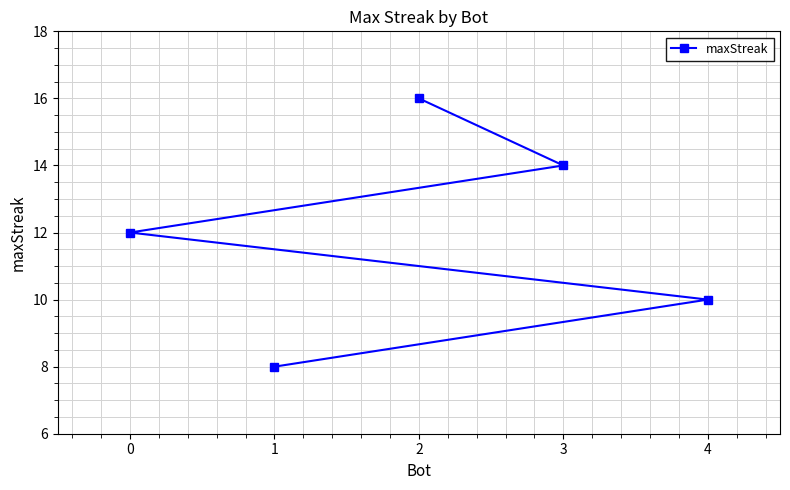

What is the minimum value shown in the chart?

8